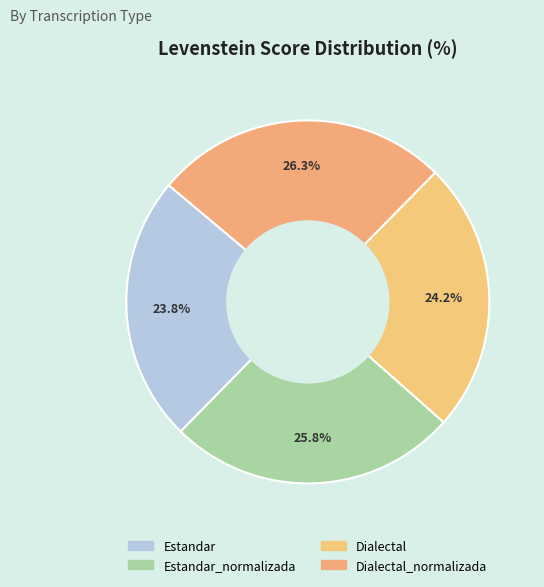

Which category has the biggest portion of the pie?

Dialectal_normalizada